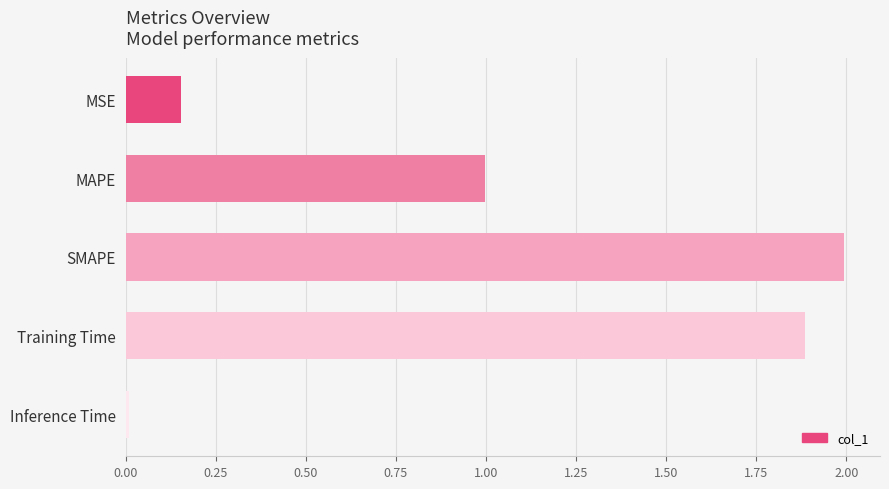

What position from the top is SMAPE?

3